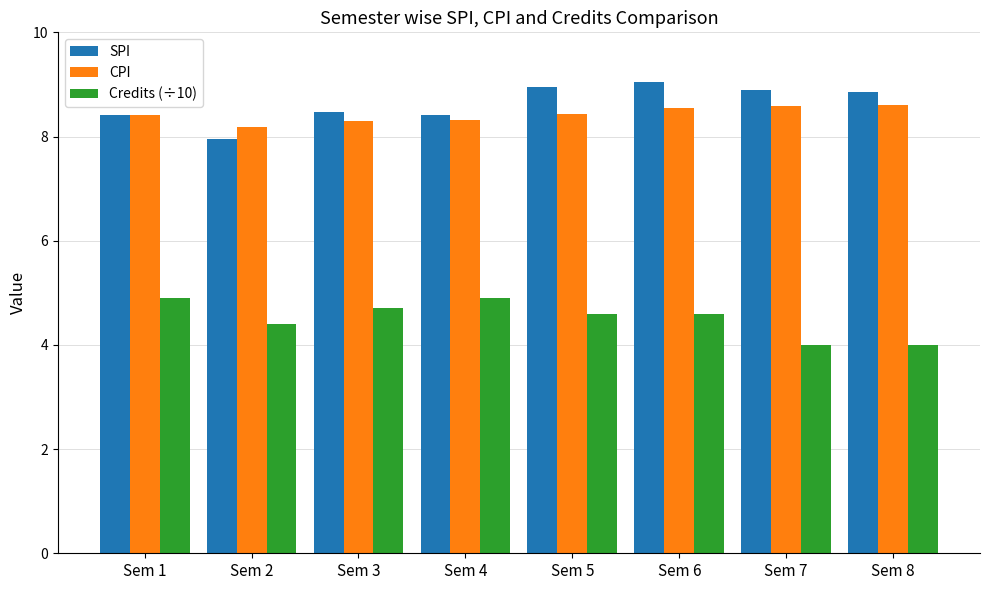

What is the lowest value of the Credits (÷10) series?

4.0